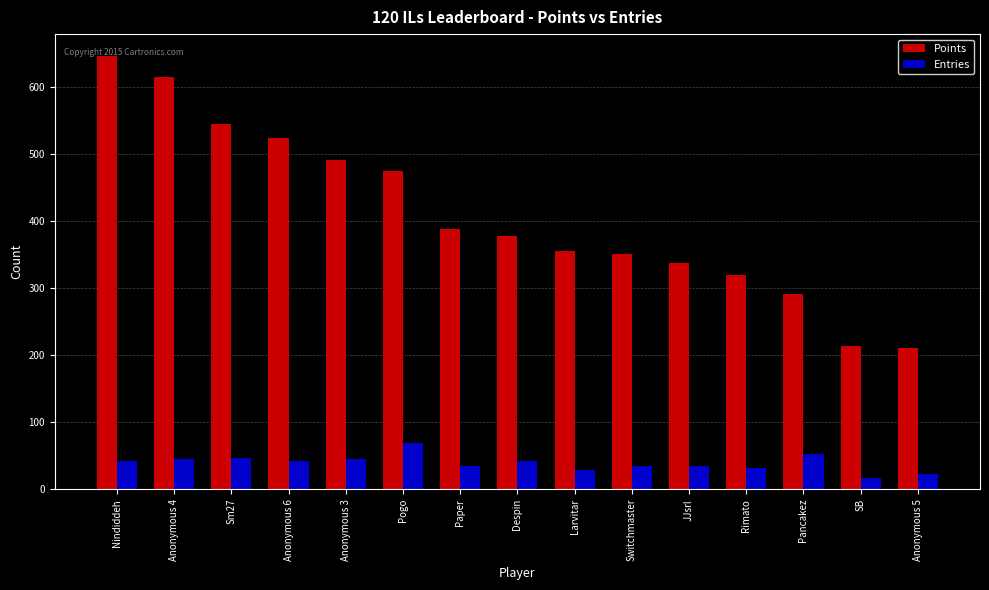

Count the number of categories in the chart.

15